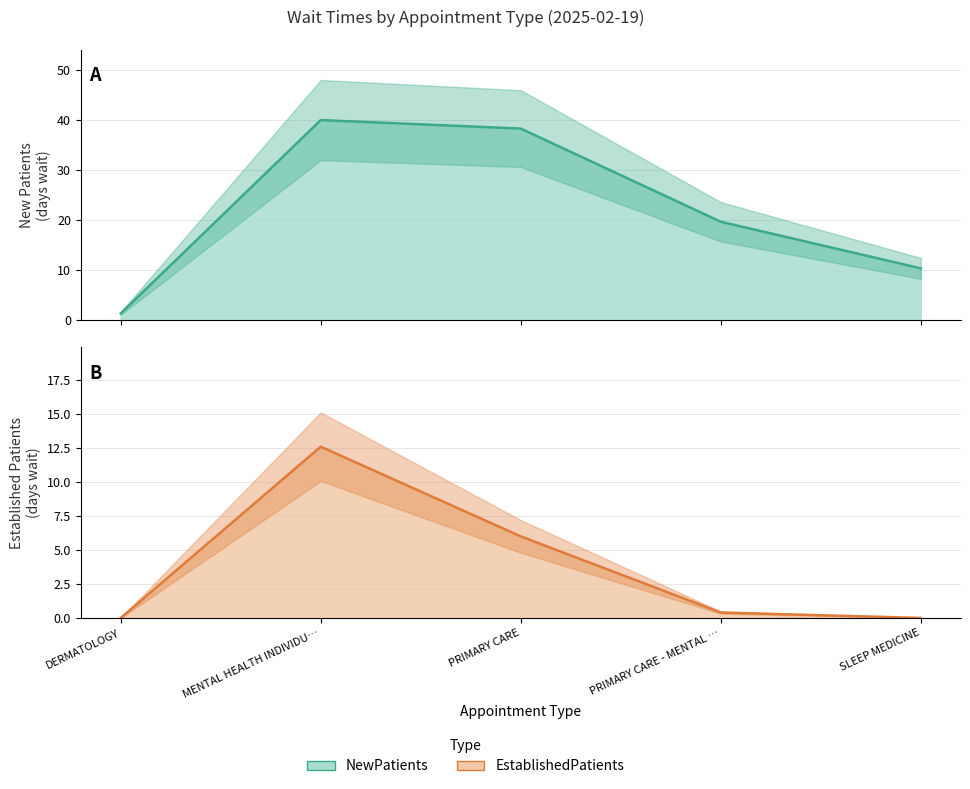

How many series are shown in this chart?

2